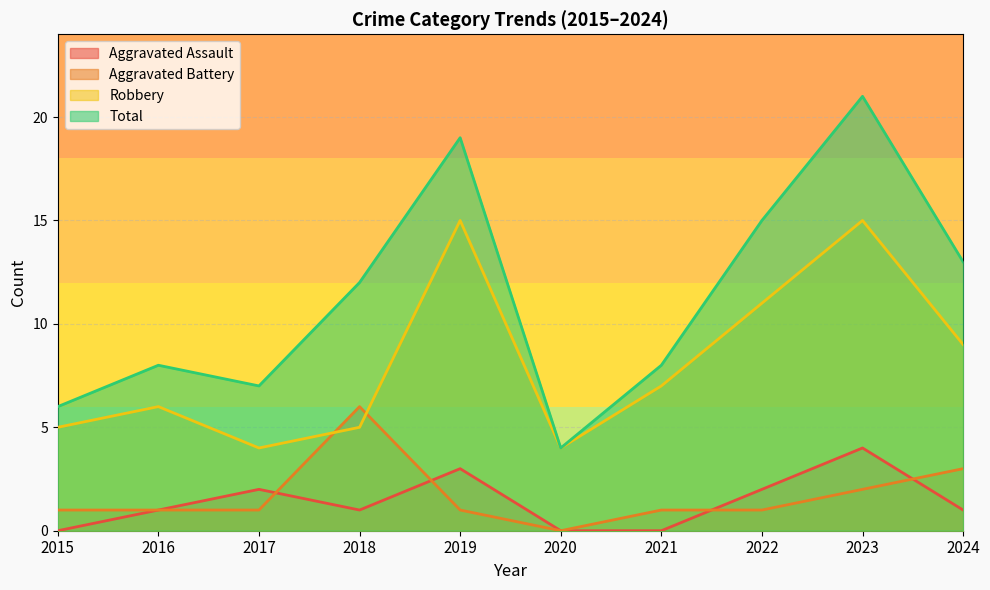

Which category has the lowest value in the Total series?

2020